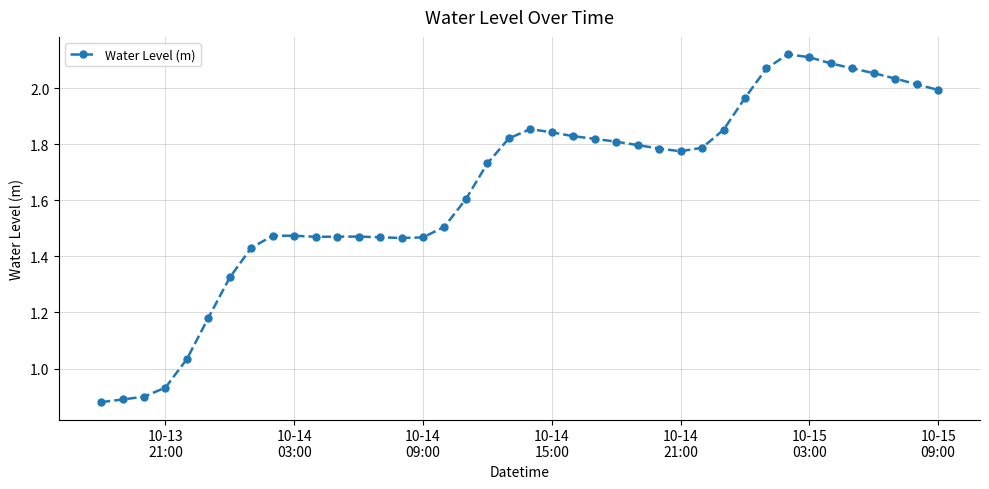

True or false: the data has more than 2 interior local peaks.

True